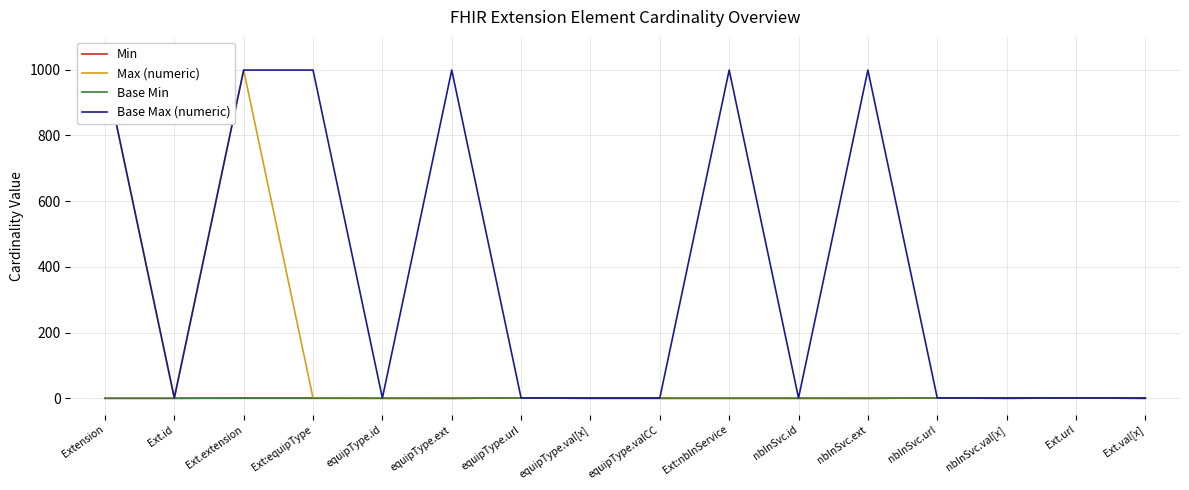

What is the sum of the Max (numeric) values at equipType.valCC and equipType.ext?

1